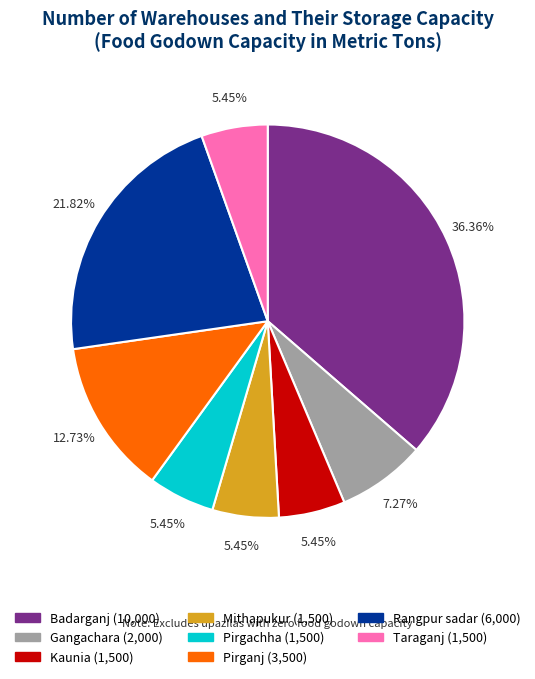

Is there any slice that represents more than half of the pie?

No